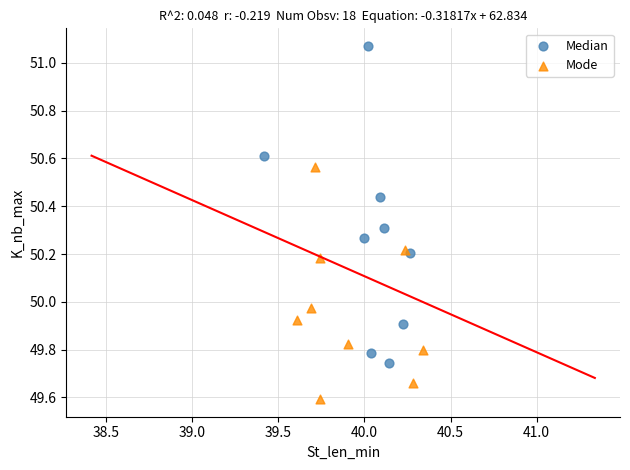

Which series contains the lowest Y value?

Mode